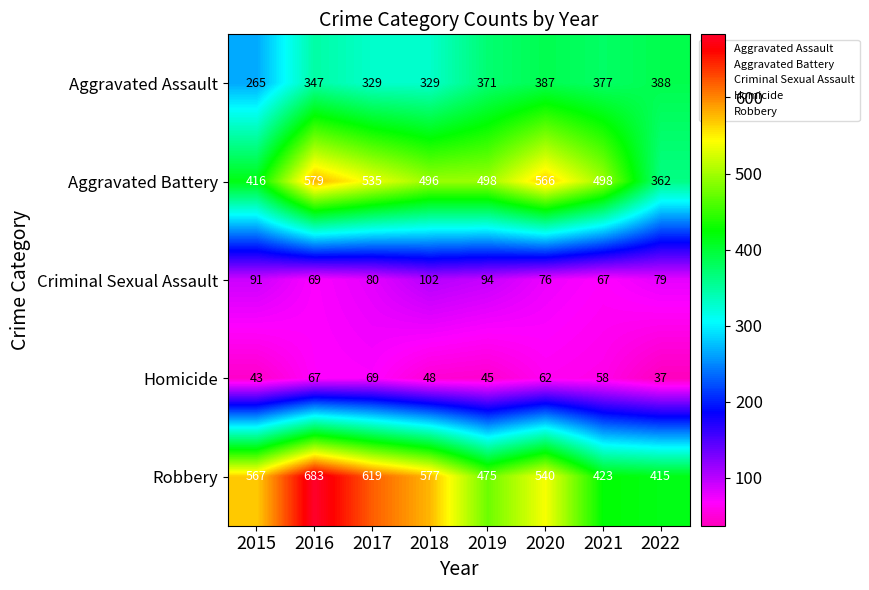

Where does the Homicide series first go above 58?

2016